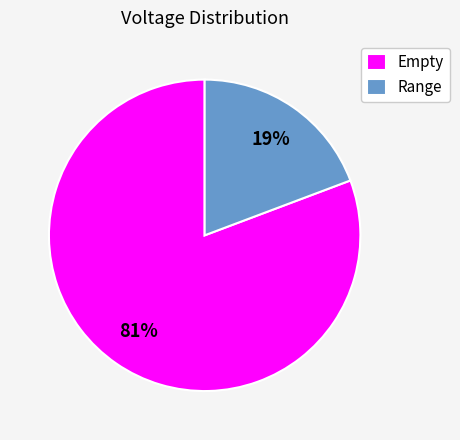

Between Empty and Range, which is larger?

Empty